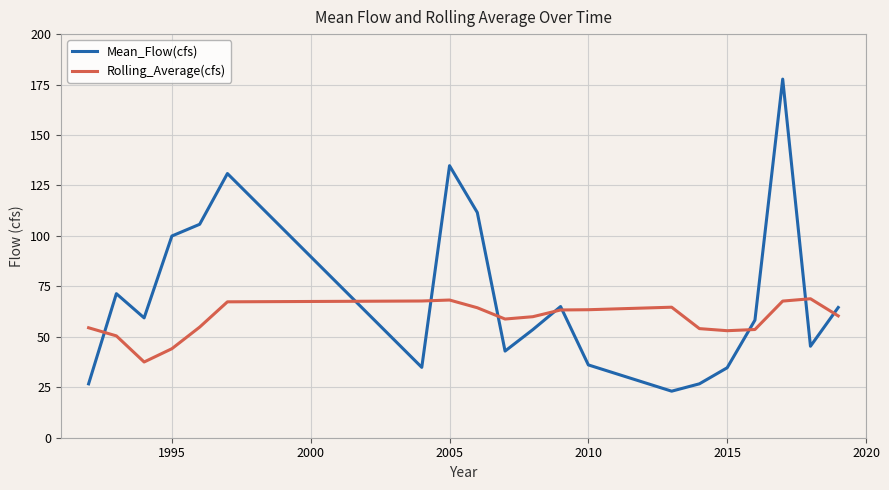

What are all the series names shown in the legend?

Mean_Flow(cfs), Rolling_Average(cfs)